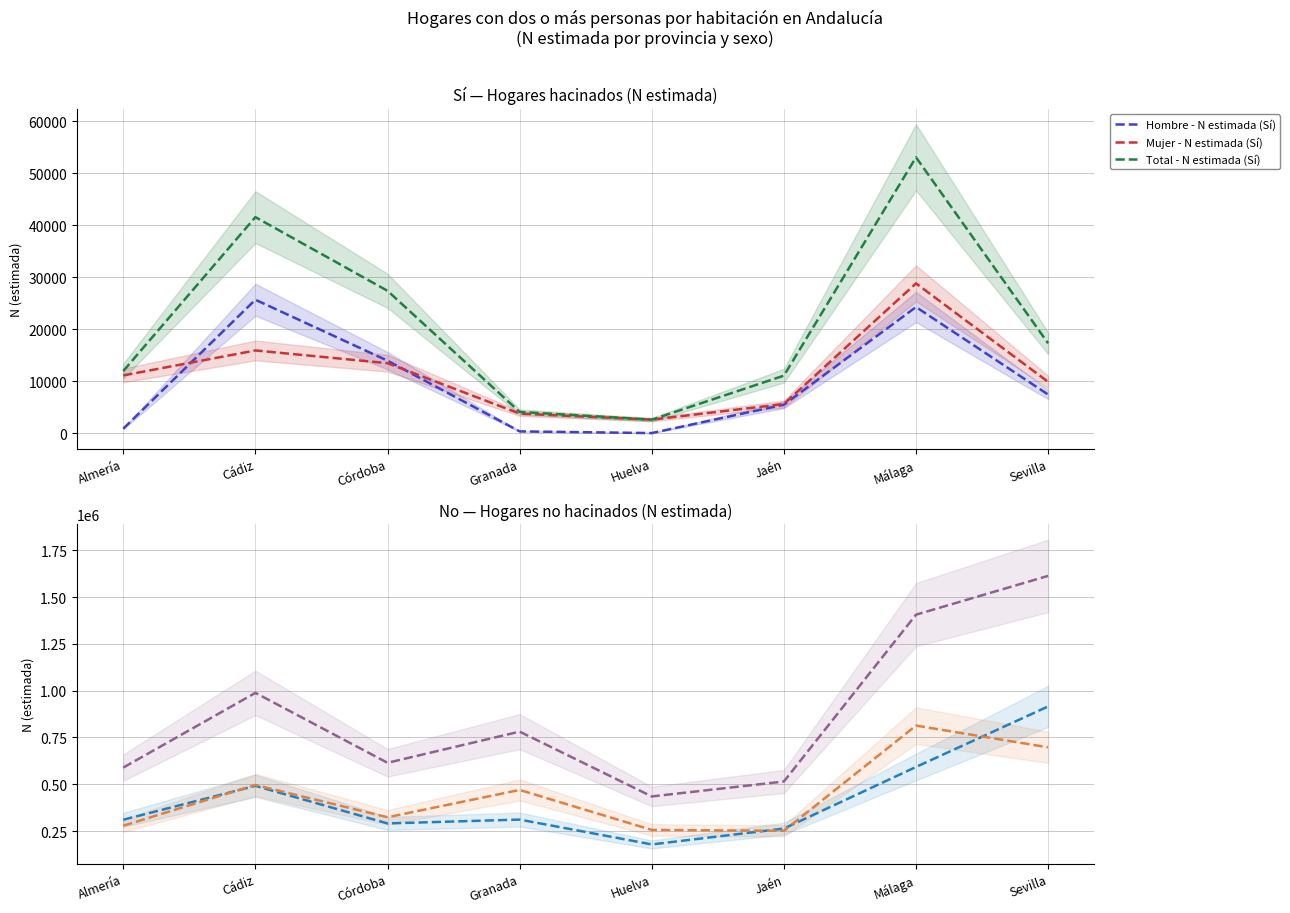

True or false: Mujer - N estimada (No) and Total - N estimada (Sí) cross at least once.

False